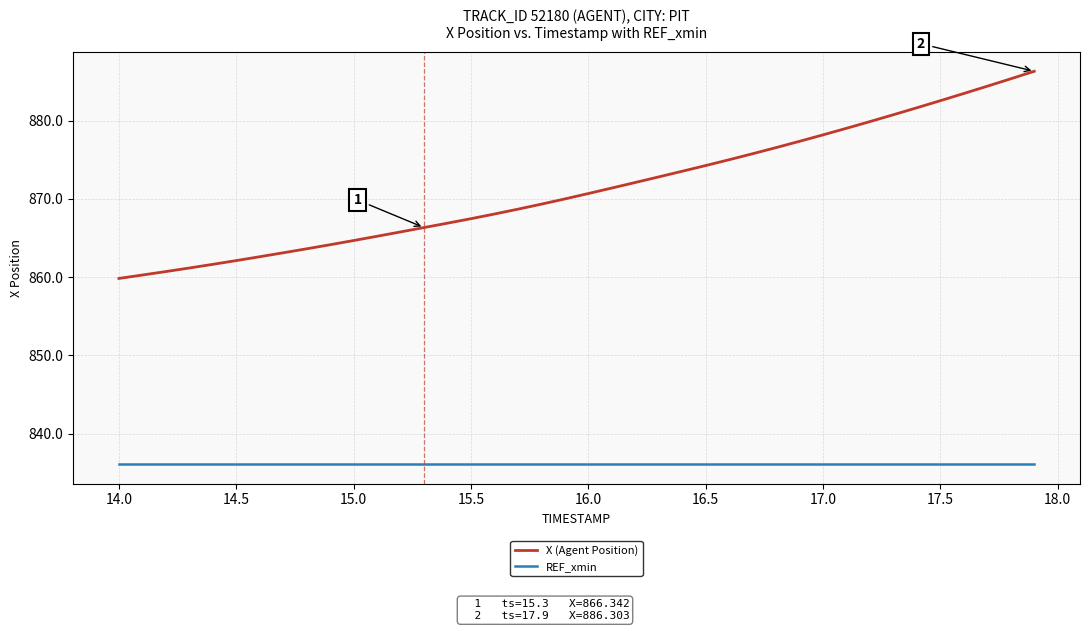

True or false: X (Agent Position) and REF_xmin cross at least once.

False